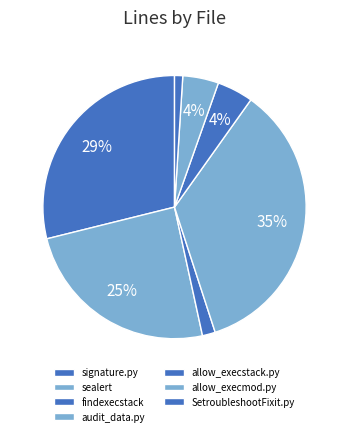

To the nearest percent, what is the combined percentage of findexecstack and audit_data.py?

37%